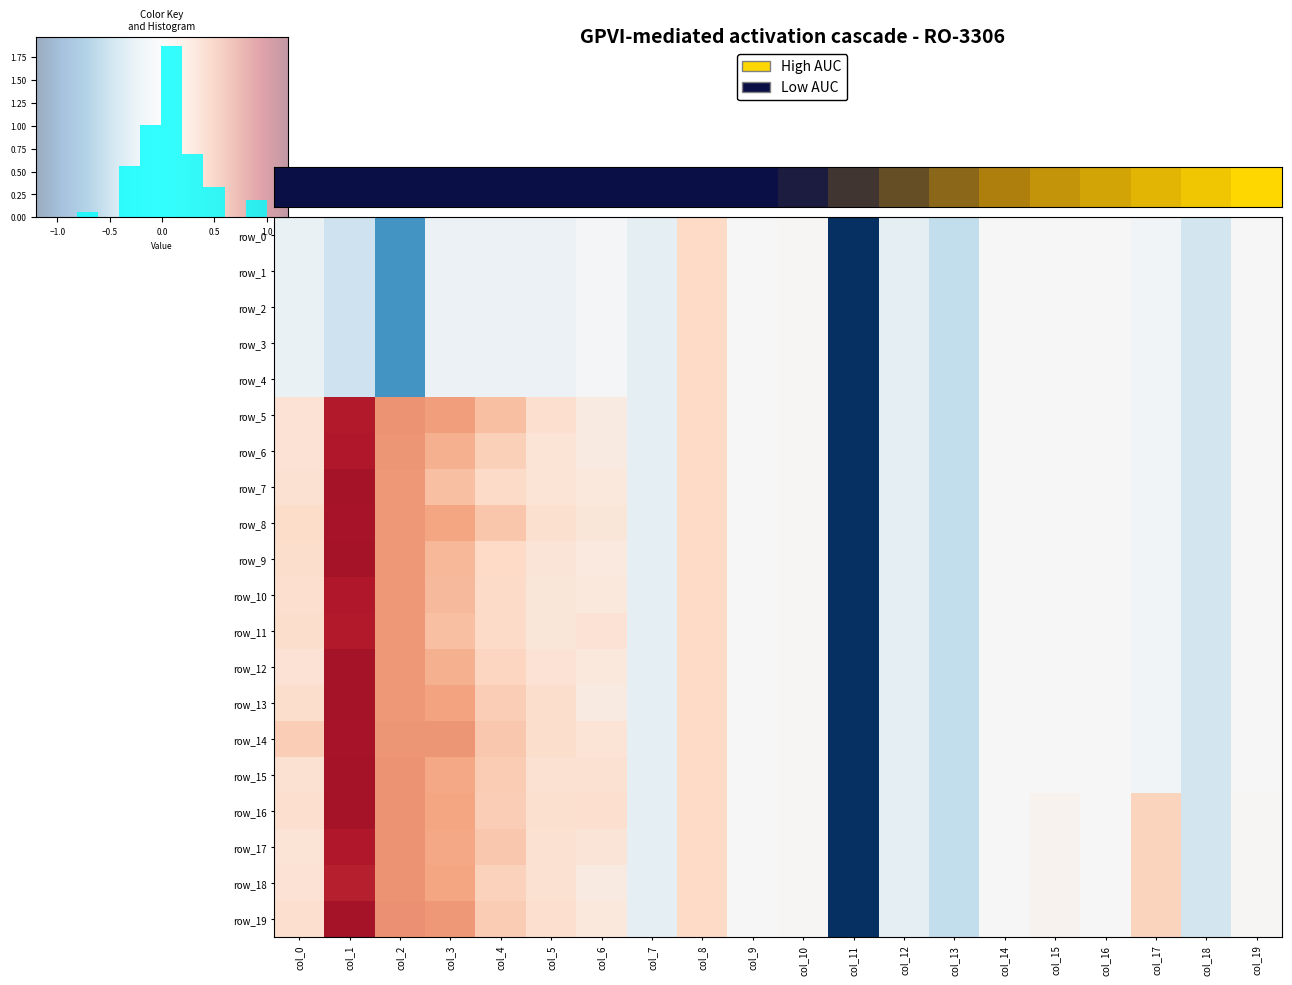

How many data points does each series have?

20